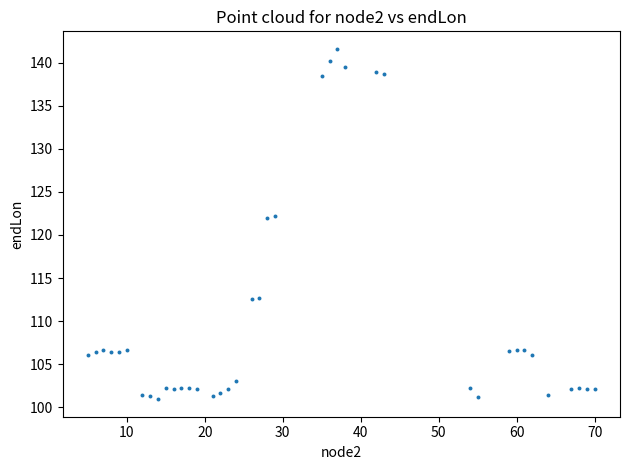

What is the range of X values (max minus min)?

65.0